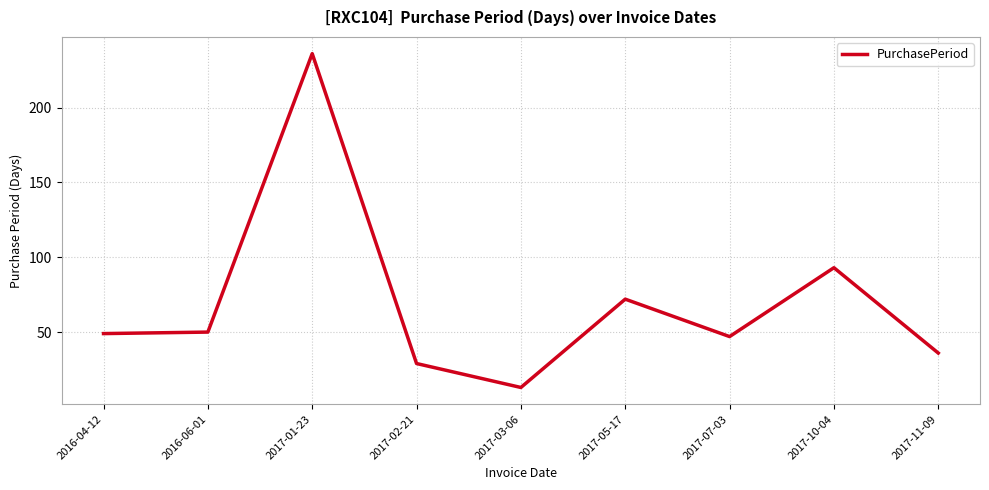

Which category has the lowest value across all series?

2017-03-06